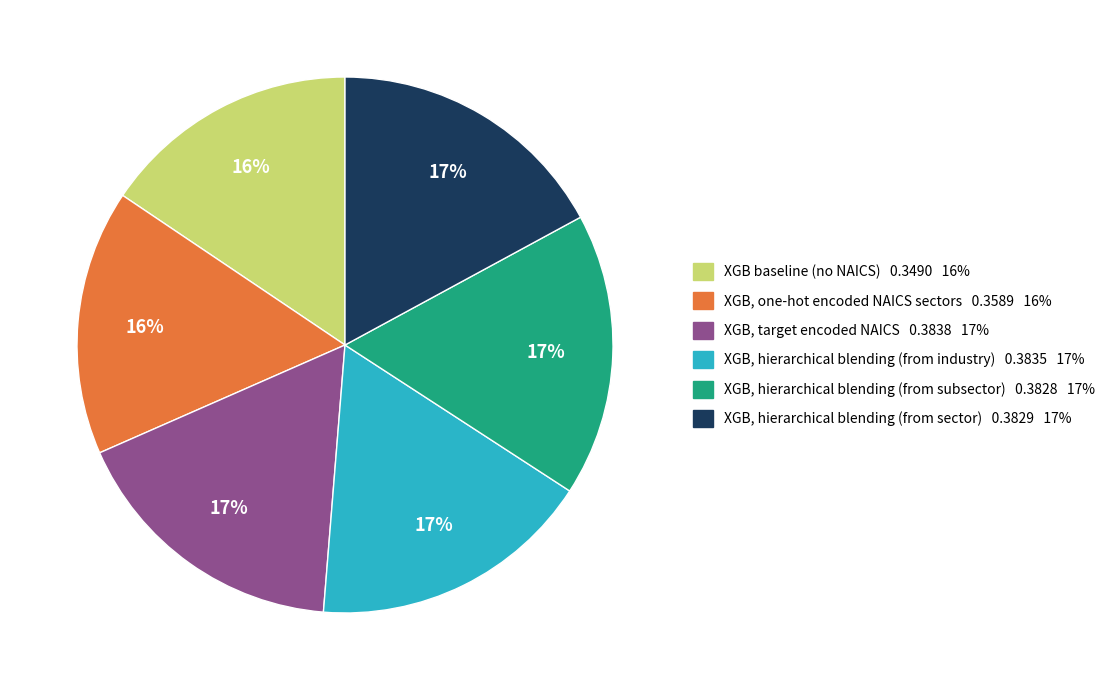

Is the sum of XGB, hierarchical blending (from subsector) 0.3828 17% and XGB, one-hot encoded NAICS sectors 0.3589 16% greater than half?

No